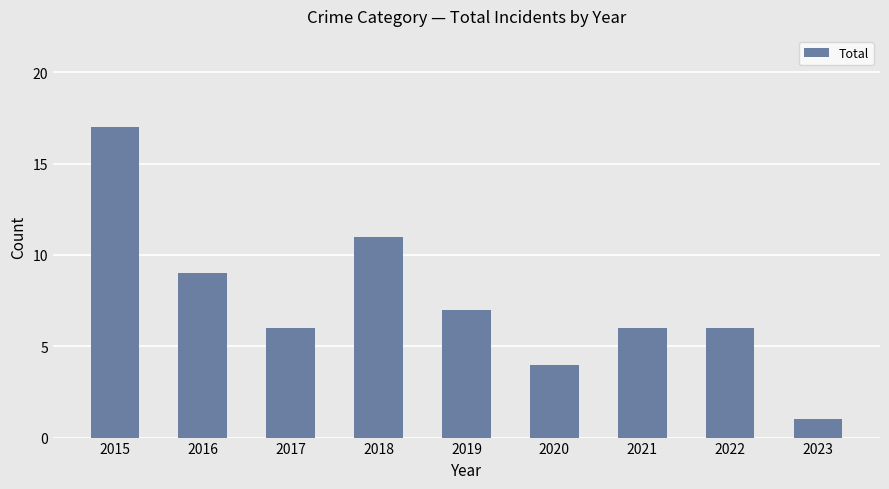

At which category does the chart reach its minimum across all series?

2023